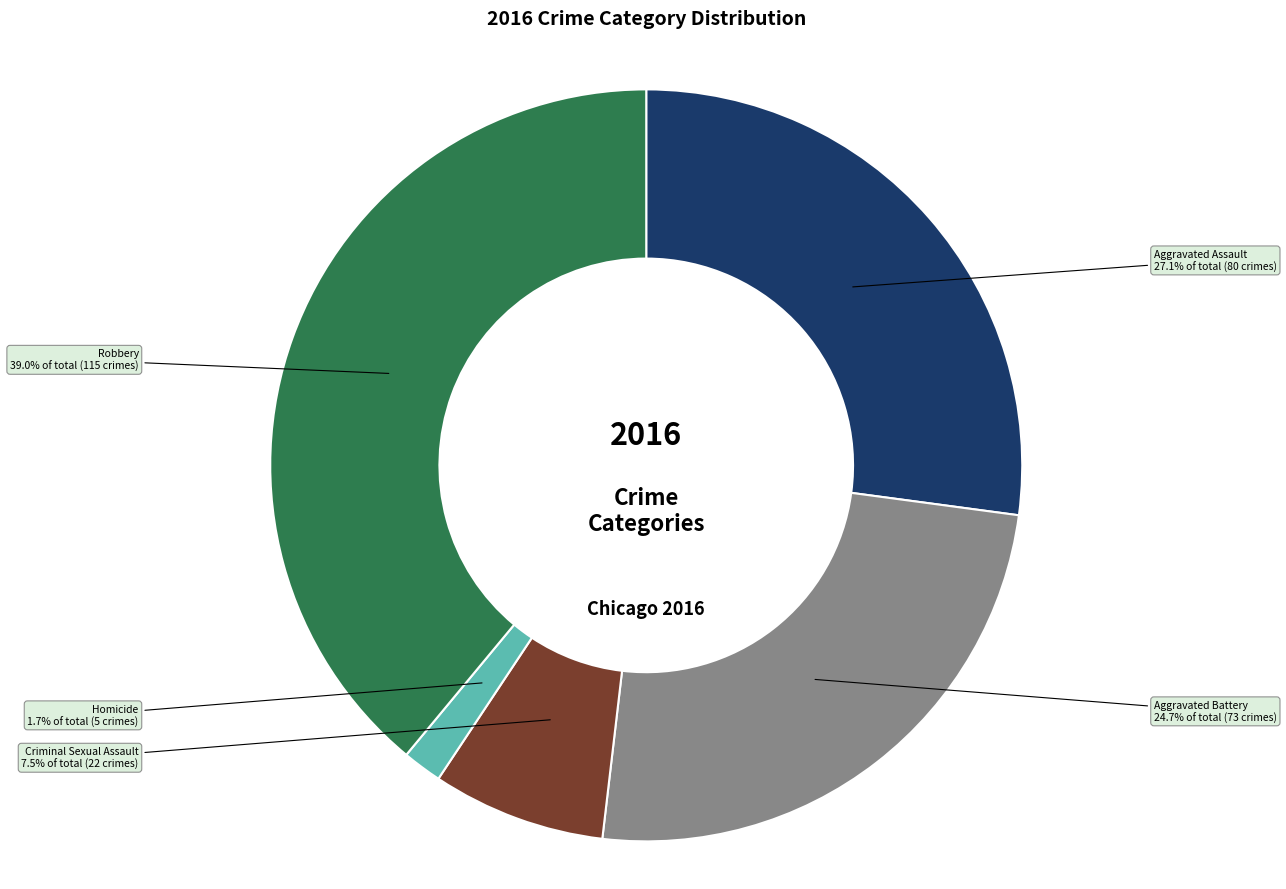

What percentage is the Aggravated Assault slice, to the nearest percent?

27%